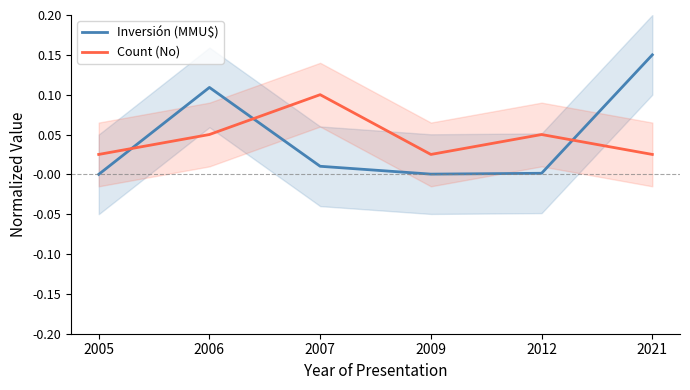

How many intersections are there between Inversión (MMU$) and Count (No)?

3